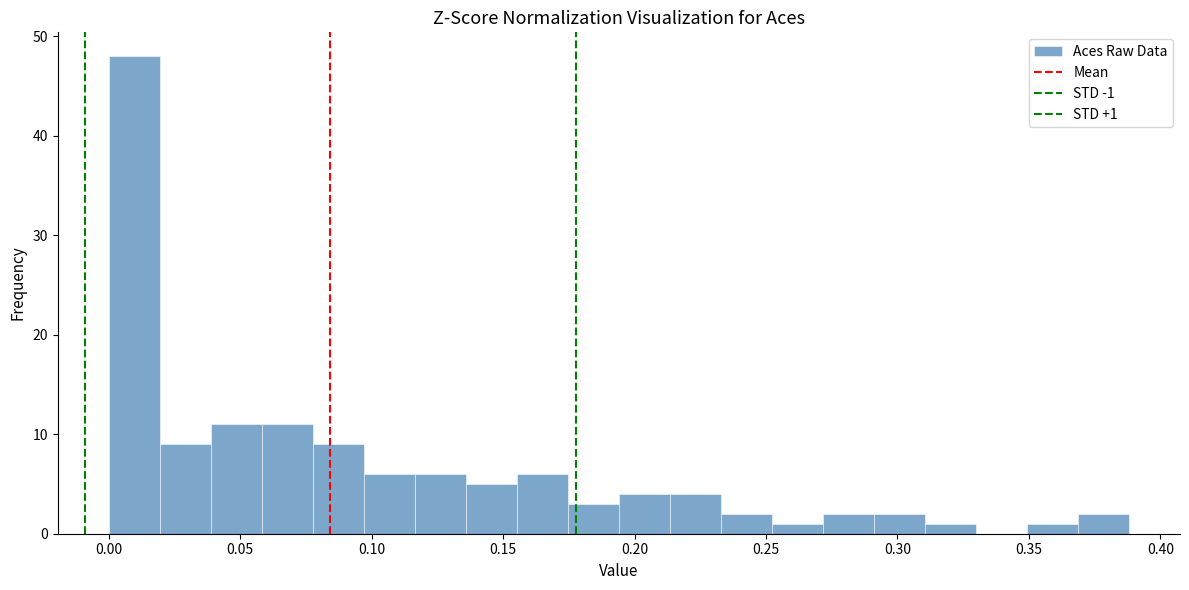

Around what value on the x-axis is the tallest bar? Give the approximate position of its centre, as read against the axis.

0.010